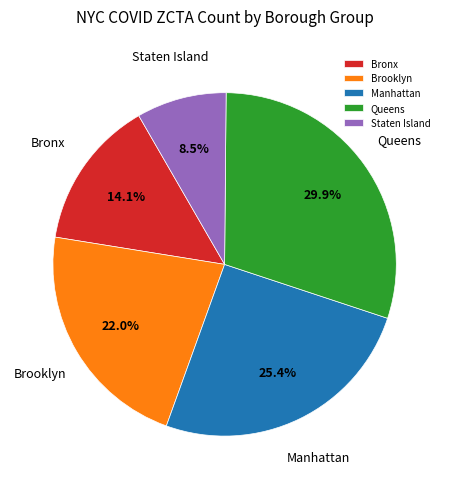

Rank the categories by value from highest to lowest.

Queens, Manhattan, Brooklyn, Bronx, Staten Island